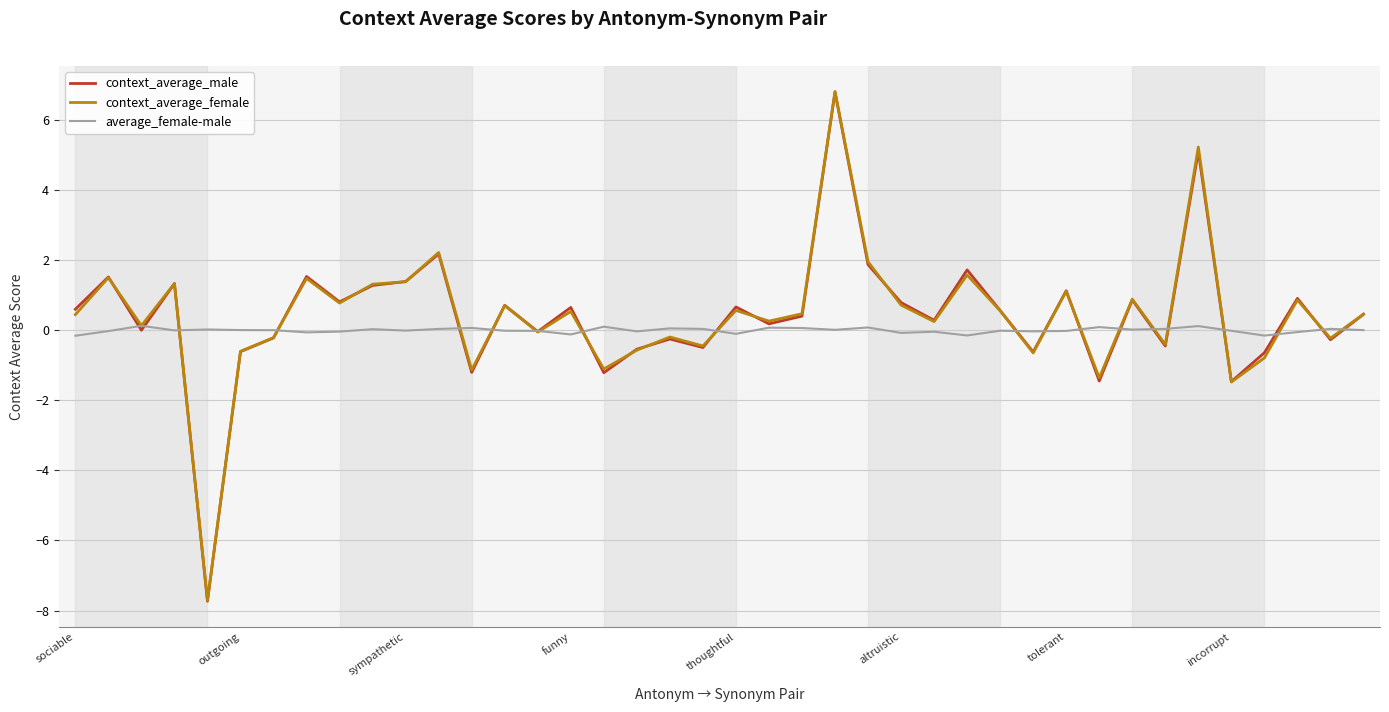

Which series has the widest spread of values?

context_average_male